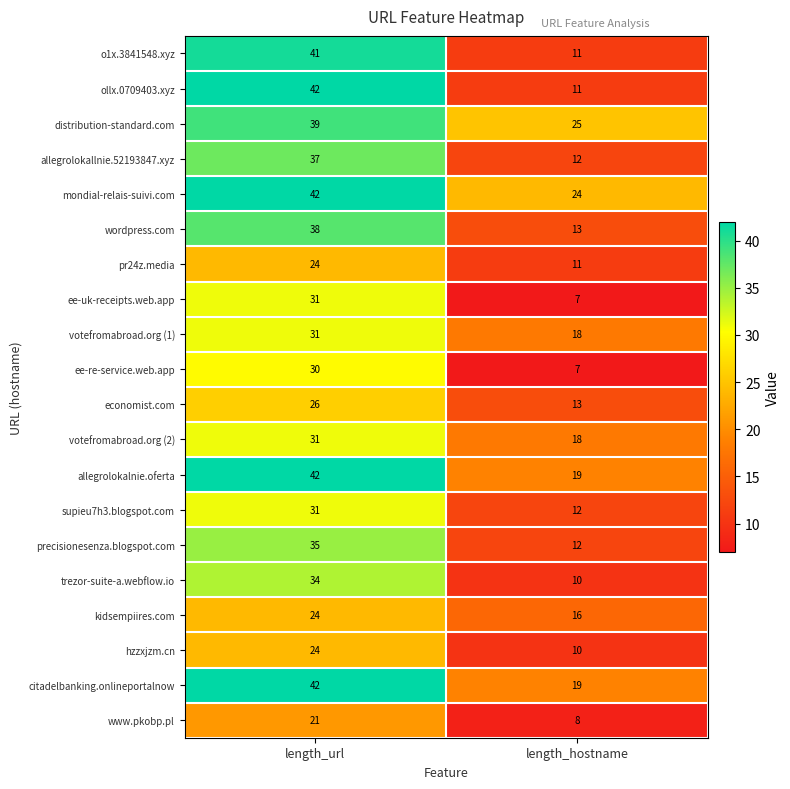

Which series has the widest spread of values?

ollx.0709403.xyz